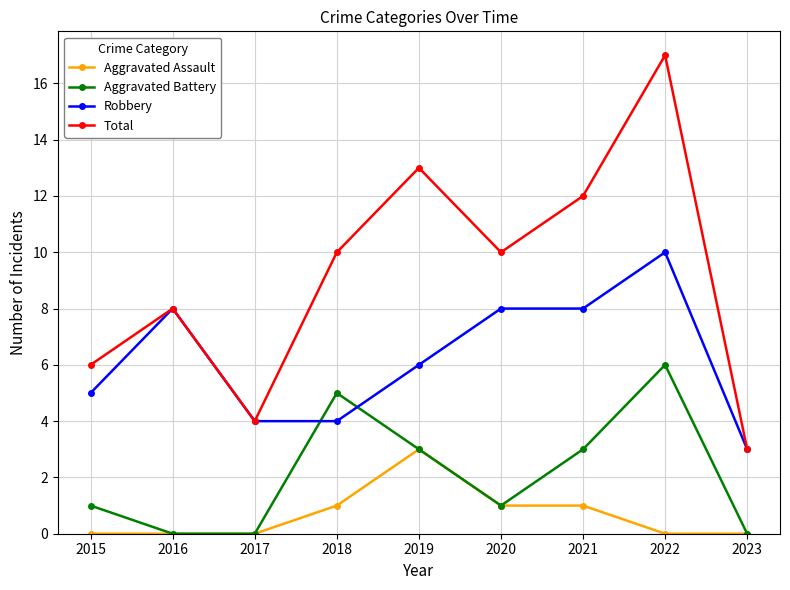

What is the difference between the highest and lowest values at 2022?

17